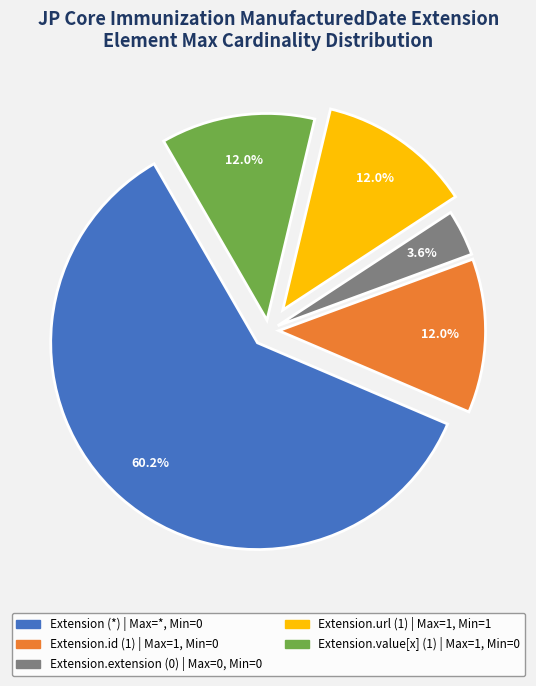

Is there a majority slice in this chart?

Yes